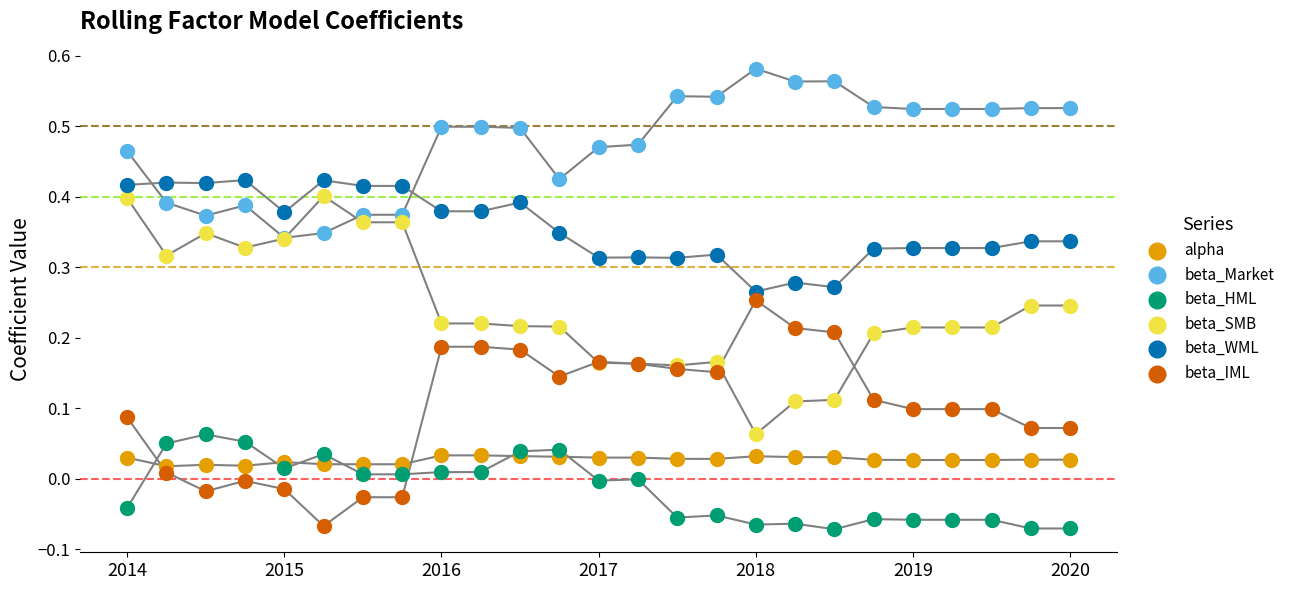

Which series reaches the minimum Y coordinate?

beta_HML